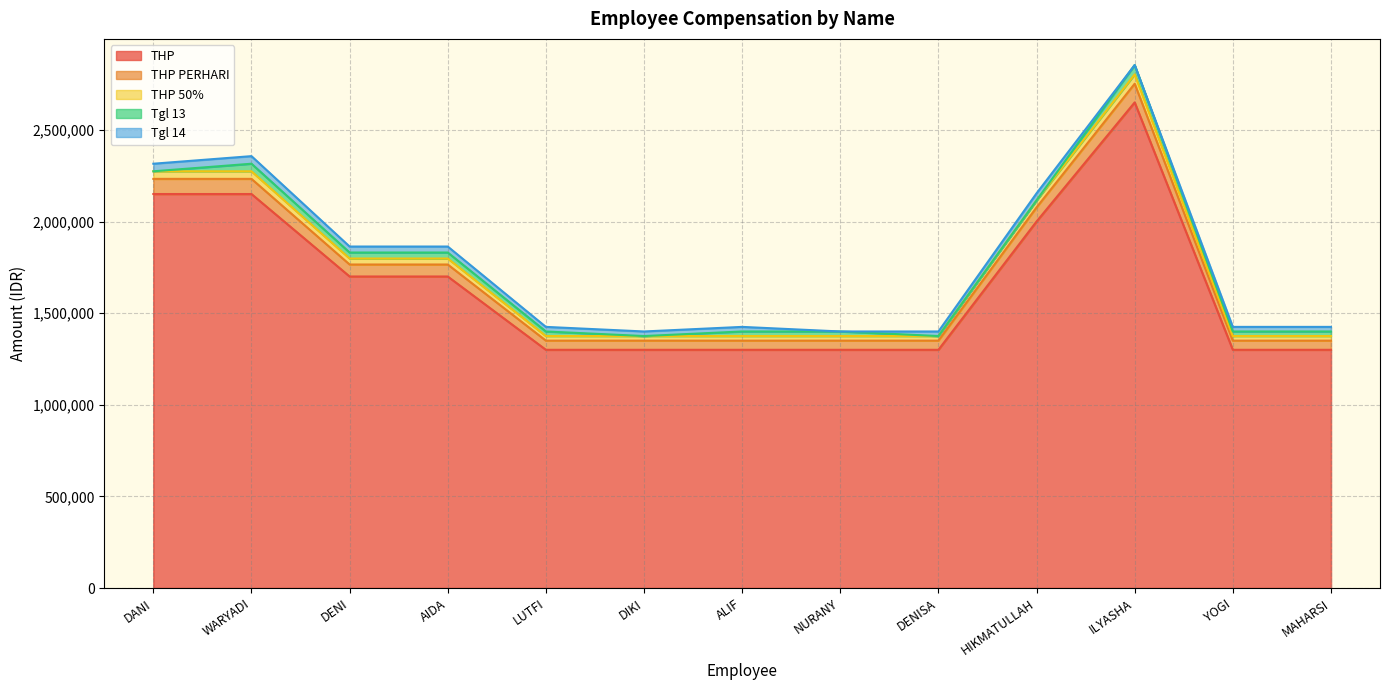

What is the maximum value shown in the chart?

2802884.6